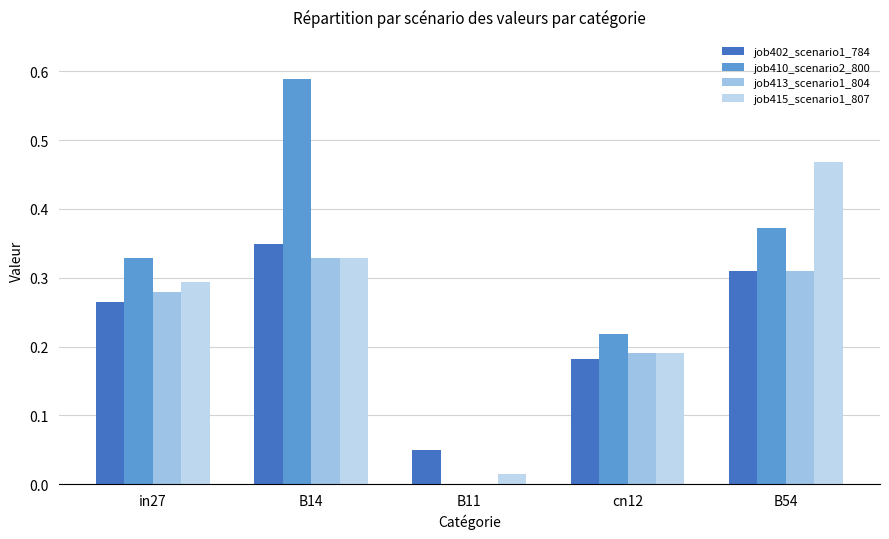

Reading left to right, extract all data points from this chart.

job402_scenario1_784: 0.3	0.3	0.0	0.2	0.3
job410_scenario2_800: 0.3	0.6	0.0	0.2	0.4
job413_scenario1_804: 0.3	0.3	0.0	0.2	0.3
job415_scenario1_807: 0.3	0.3	0.0	0.2	0.5